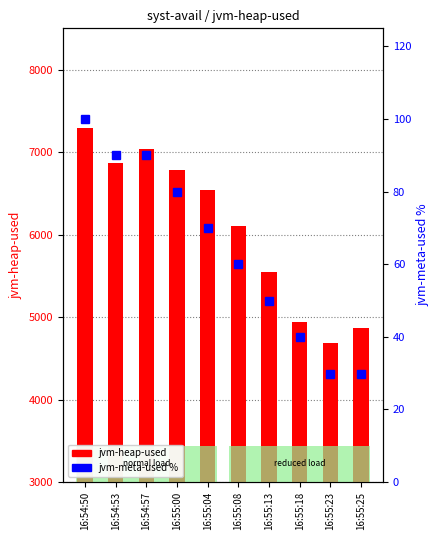

What is the label of the 10th bar from the left?

16:55:25